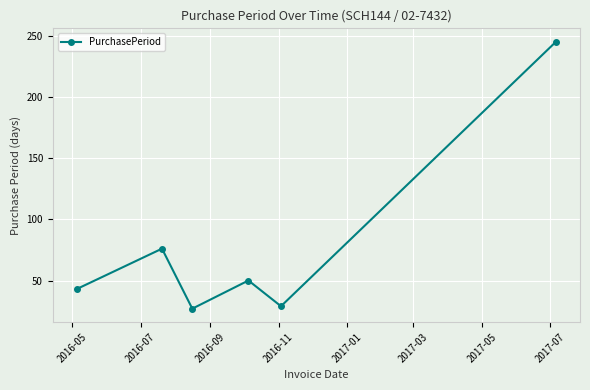

What is the maximum value shown in the chart?

245